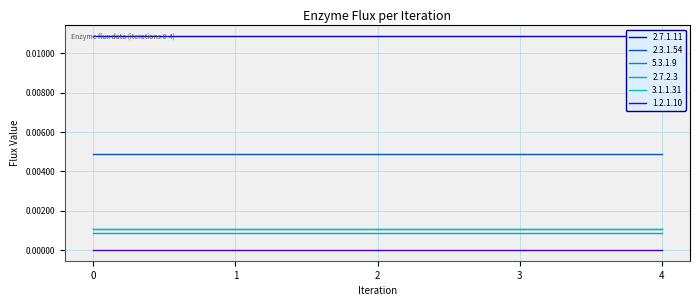

True or false: 2.7.2.3 and 5.3.1.9 intersect in this chart.

False